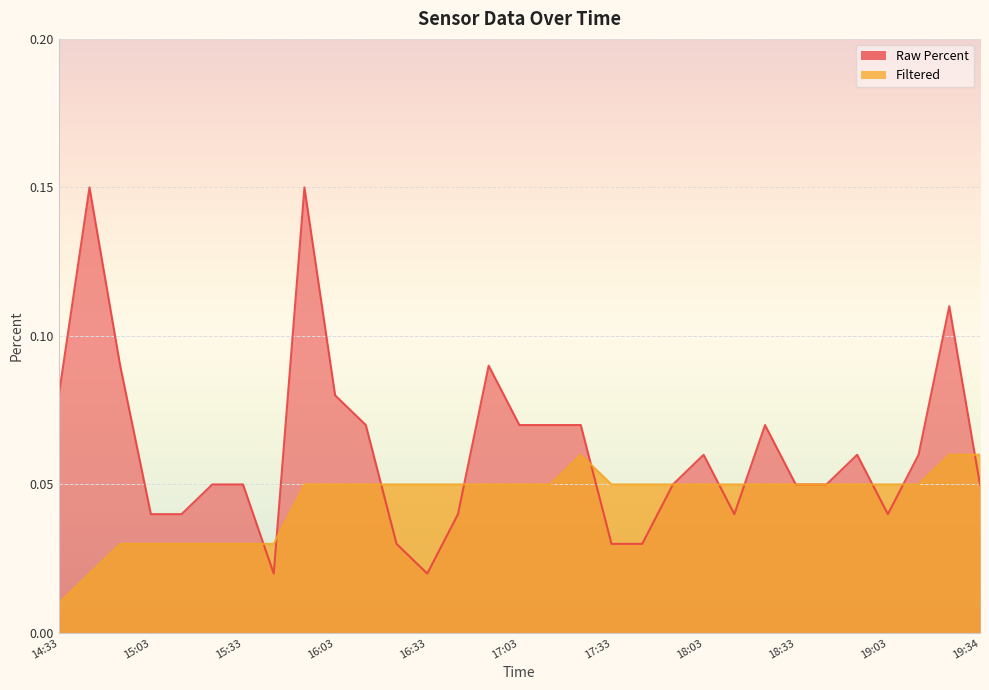

The Filtered series shows 0.1 at 18:13. True or false?

True